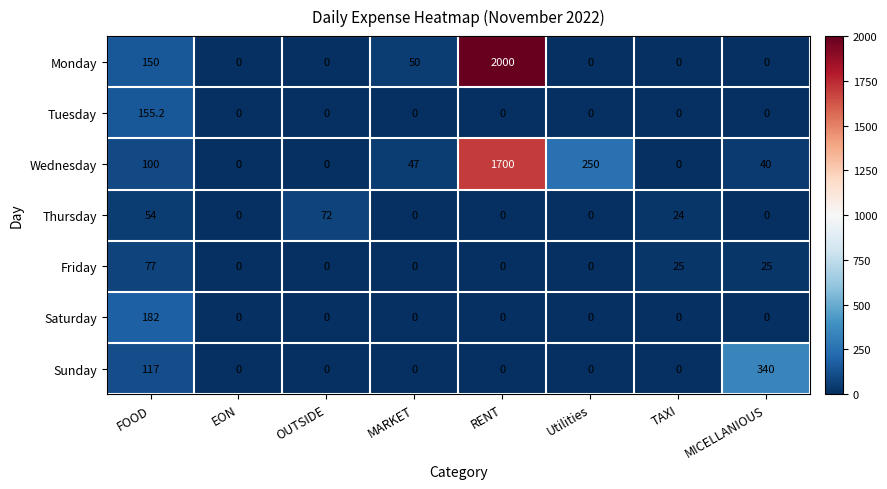

Which label corresponds to the largest value in the chart?

RENT